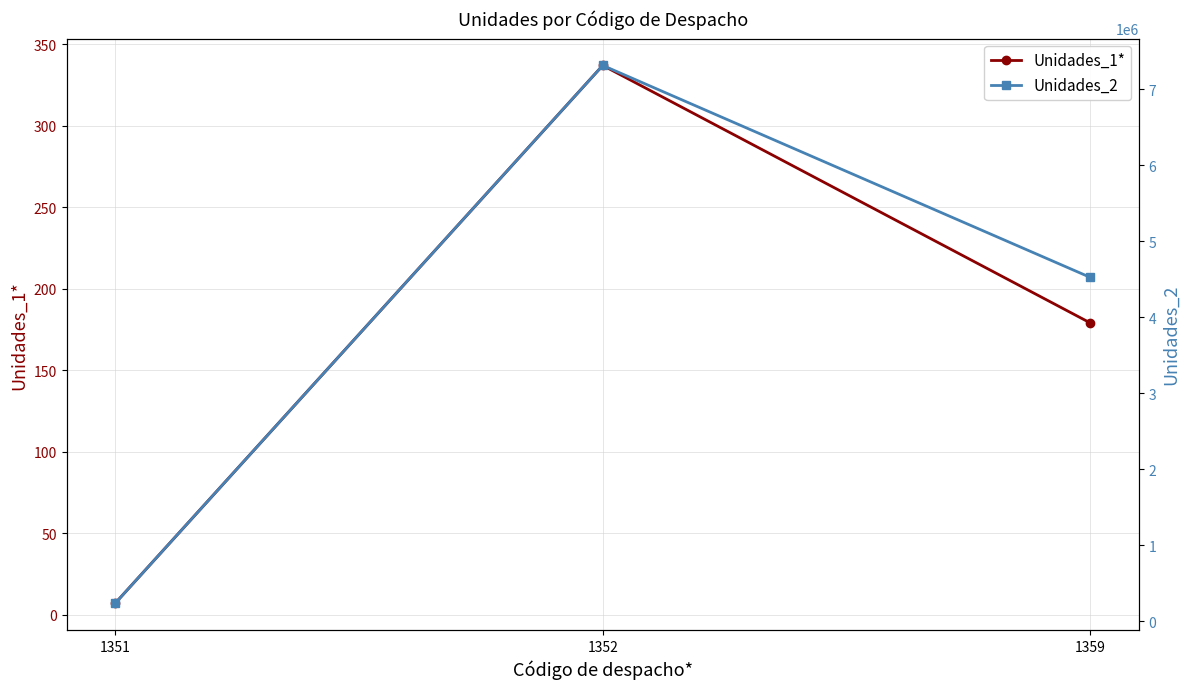

Reading right to left, extract all data points from this chart.

Unidades_1*: 179	337	7
Unidades_2: 4525314	7314766	236922